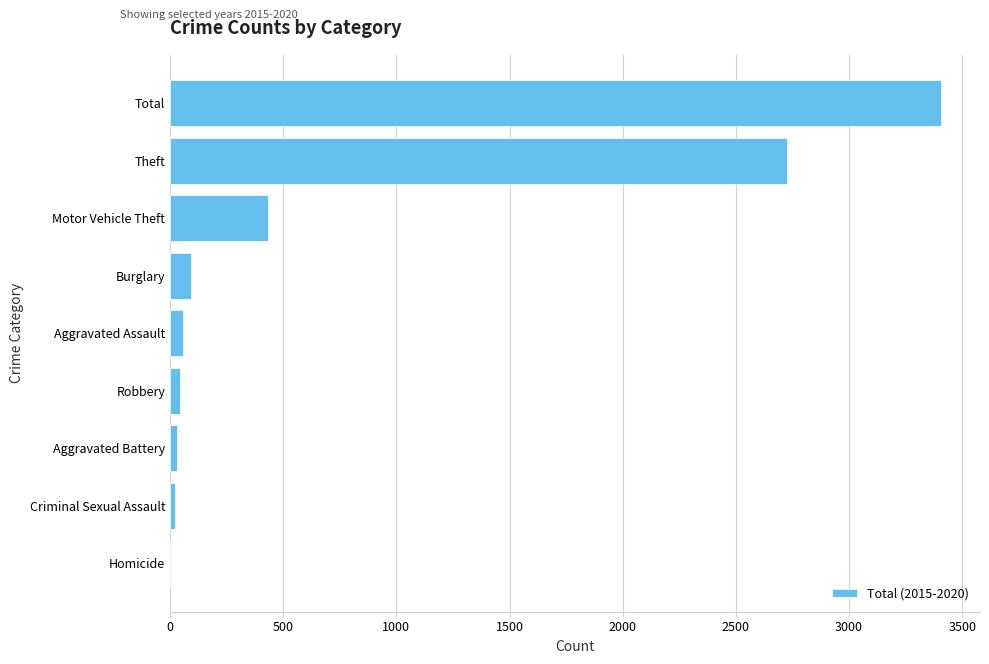

What is the maximum value shown in the chart?

3408